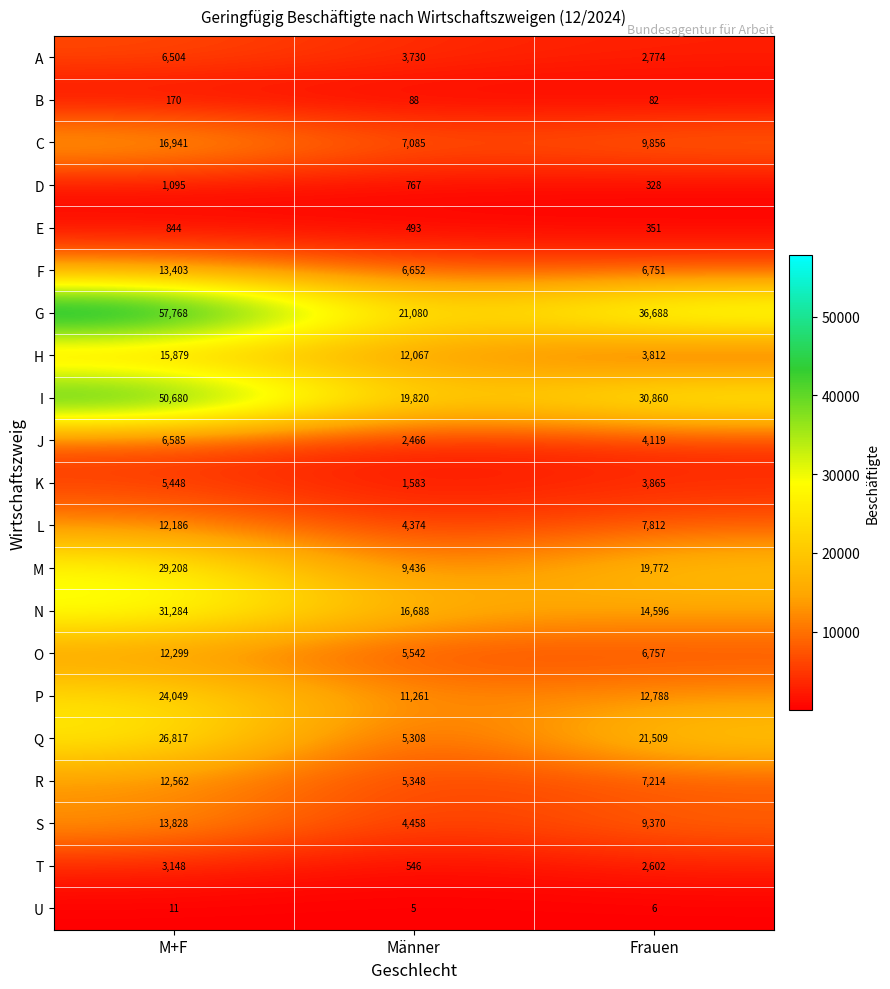

Which series has the widest spread of values?

G